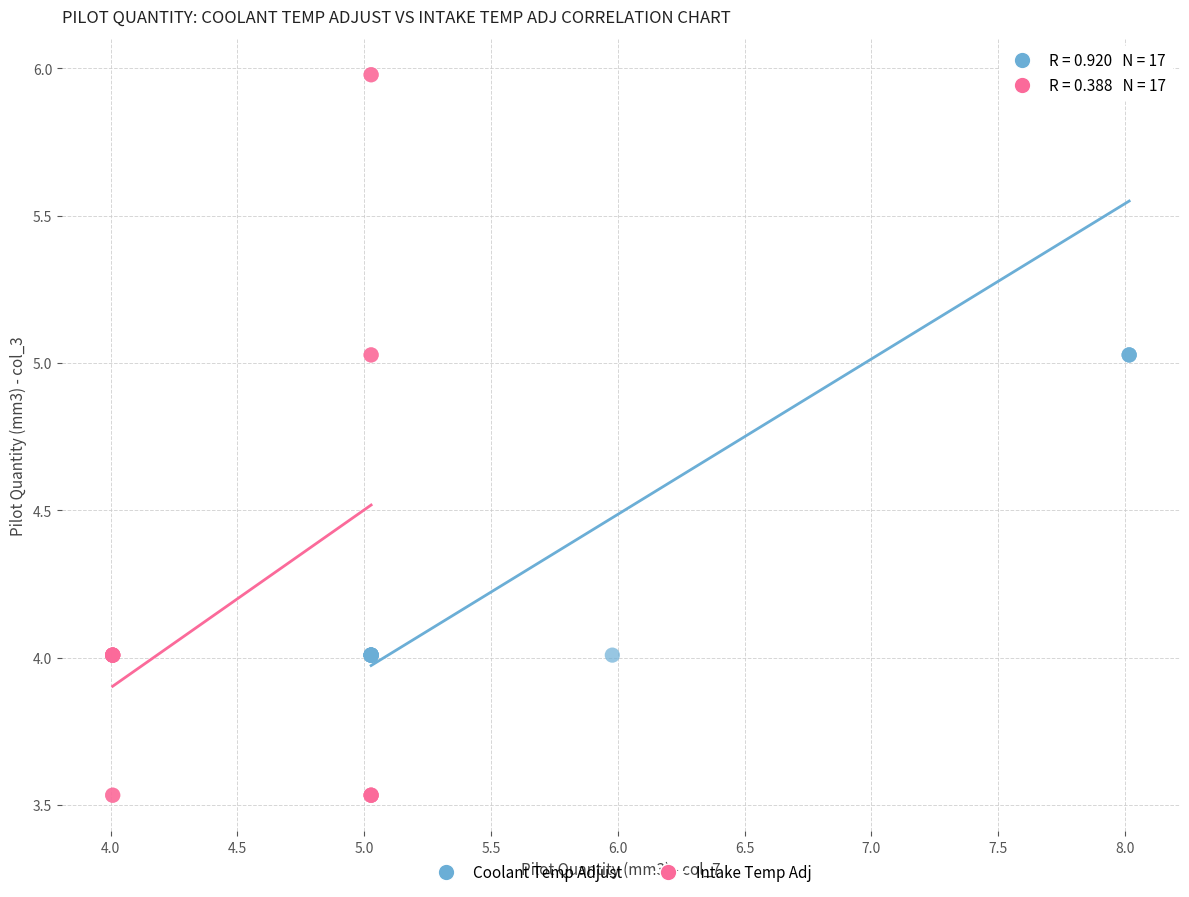

Which series reaches the minimum Y coordinate?

Intake Temp Adj